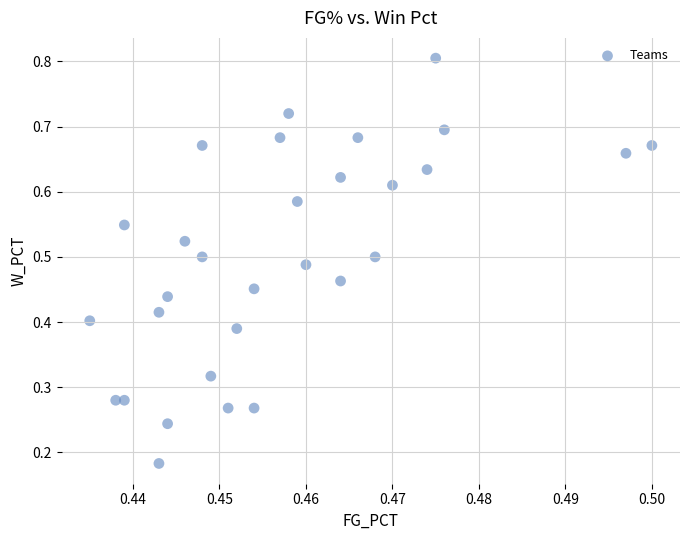

How many data points are displayed?

30